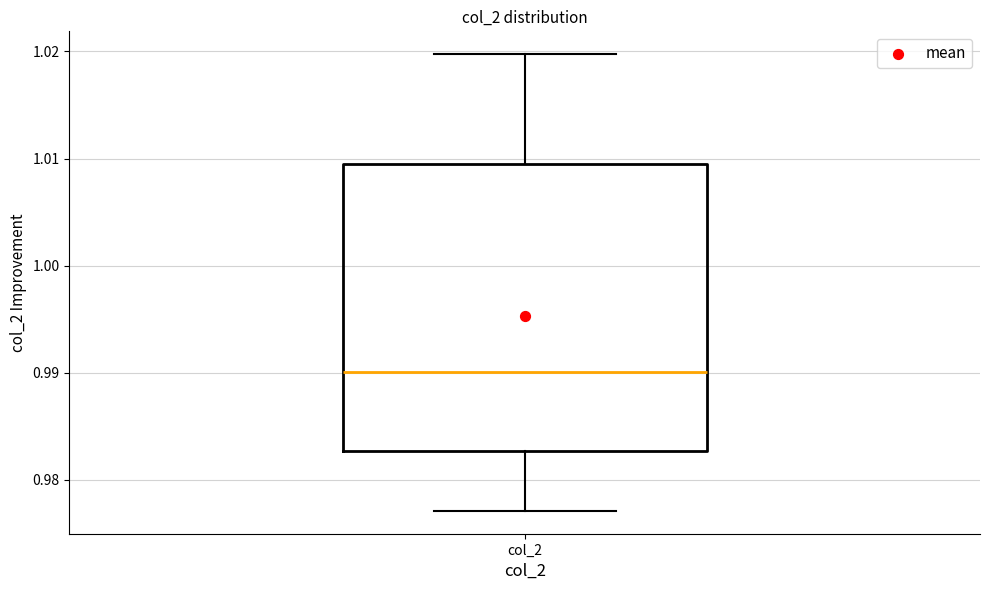

Read this box plot against the y-axis: the position of the median line, the range covered by the box, and the ends of both whiskers. The values are not printed on the chart, so give them approximately, as read against the axis.

median 0.990, box 0.983 to 1.009, whiskers 0.977 to 1.020